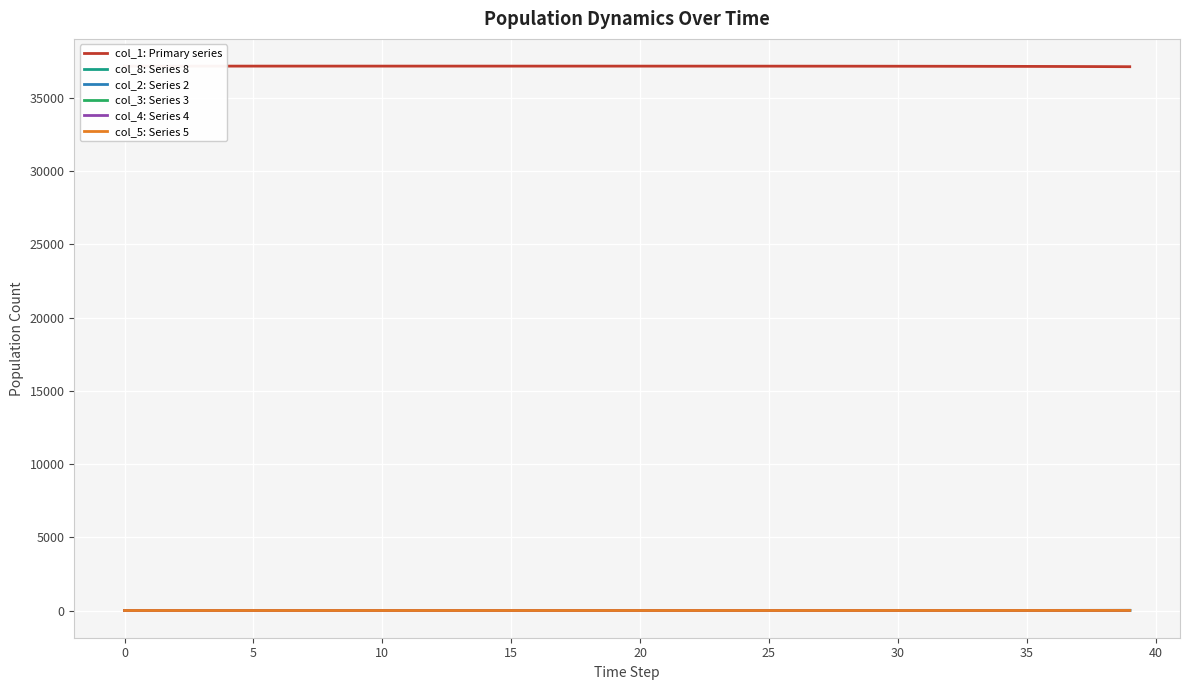

What is the sum of all col_4: Series 4 values?

40.3